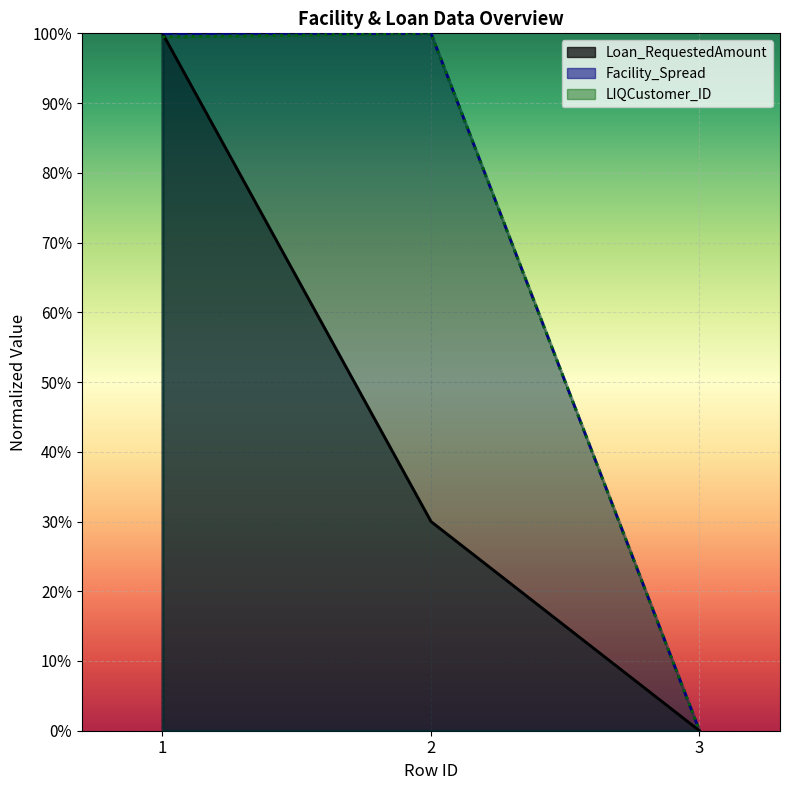

Where is Loan_RequestedAmount nearest to the value 0?

3